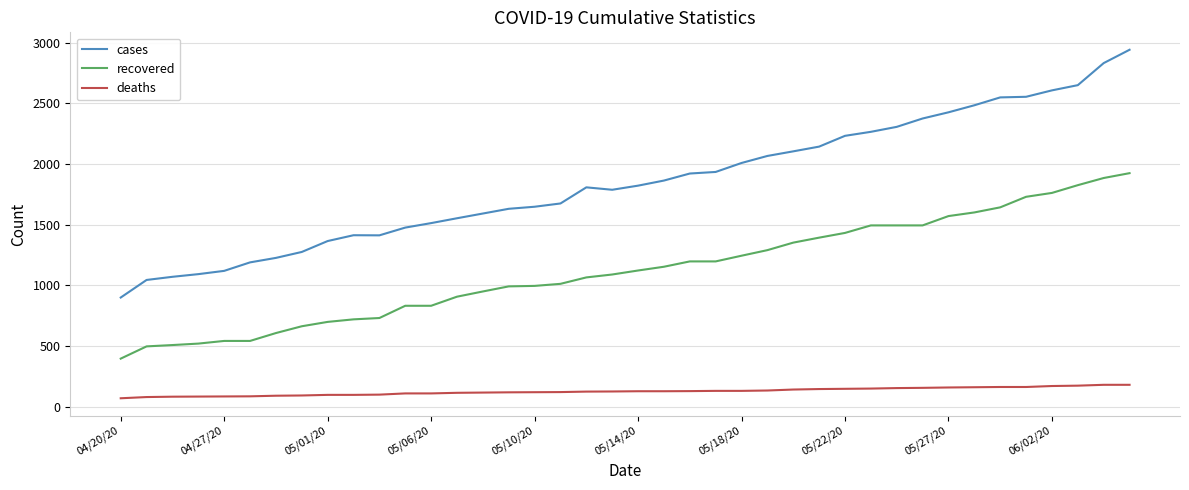

Rank the series by their maximum value, from highest to lowest.

cases, recovered, deaths